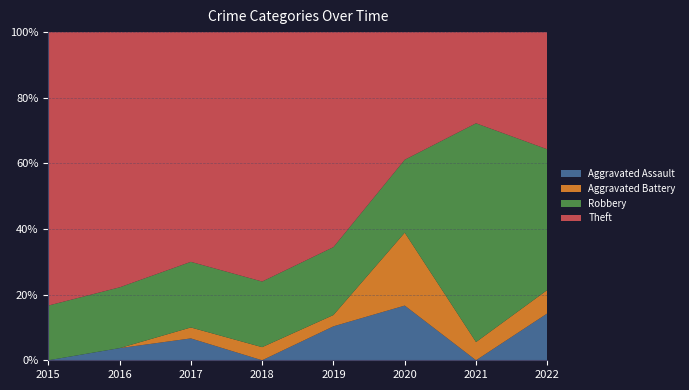

Reading left to right, what are all the values shown in this chart?

Aggravated Assault: 0	1	2	0	3	3	0	2
Aggravated Battery: 0	0	1	1	1	4	1	1
Robbery: 4	5	6	5	6	4	12	6
Theft: 20	21	21	19	19	7	5	5